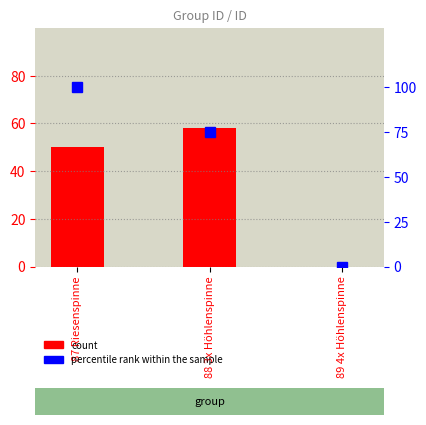

At which label is the value closest to 29?

87 Riesenspinne